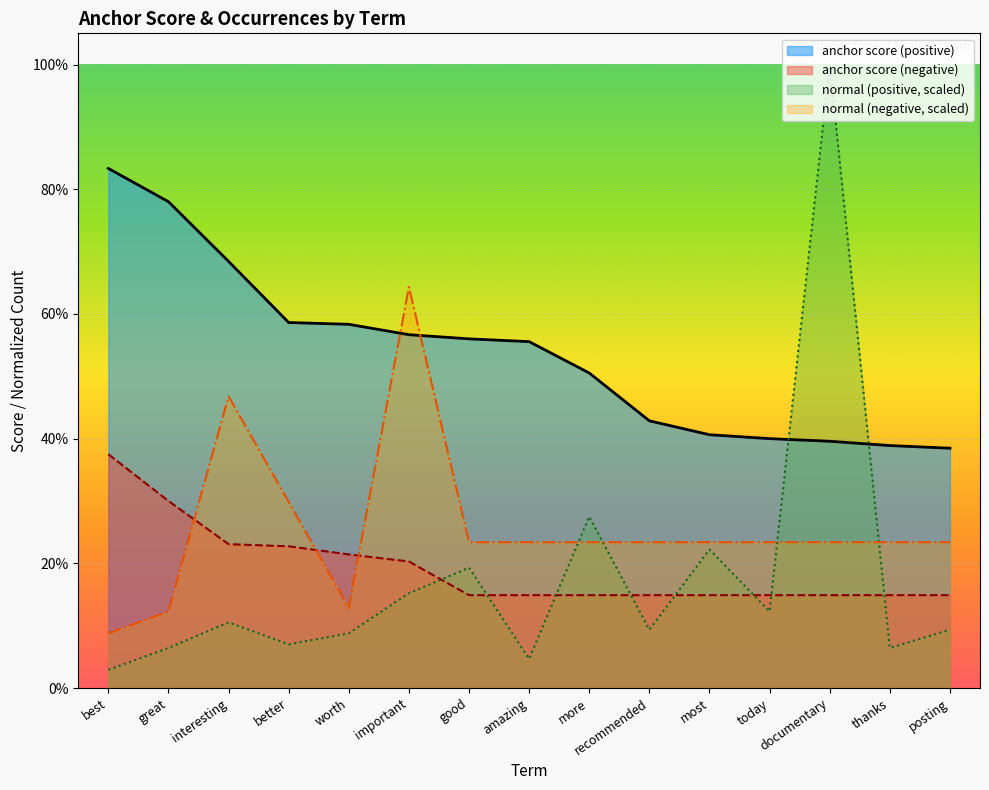

How many lines are shown in the chart?

4